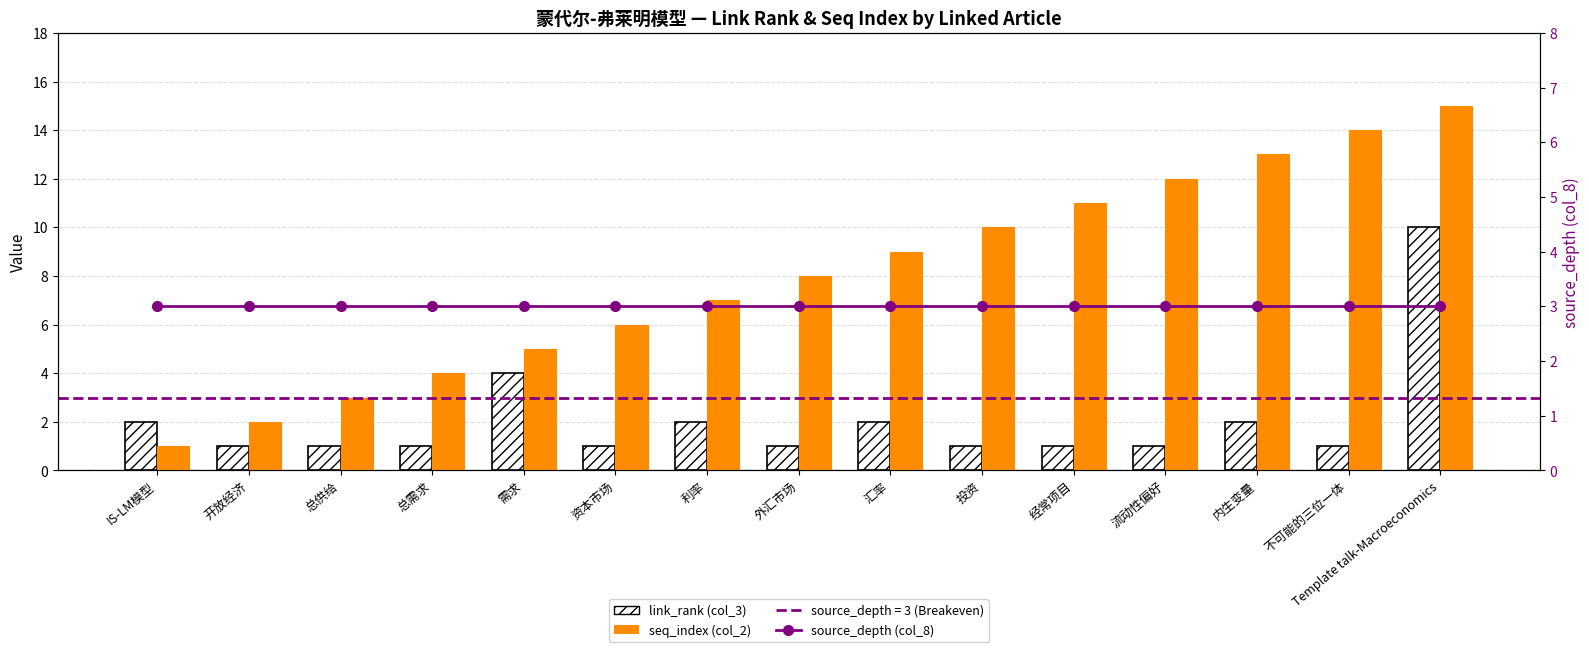

Rank the series by their maximum value, from highest to lowest.

seq_index (col_2), link_rank (col_3), source_depth (col_8)